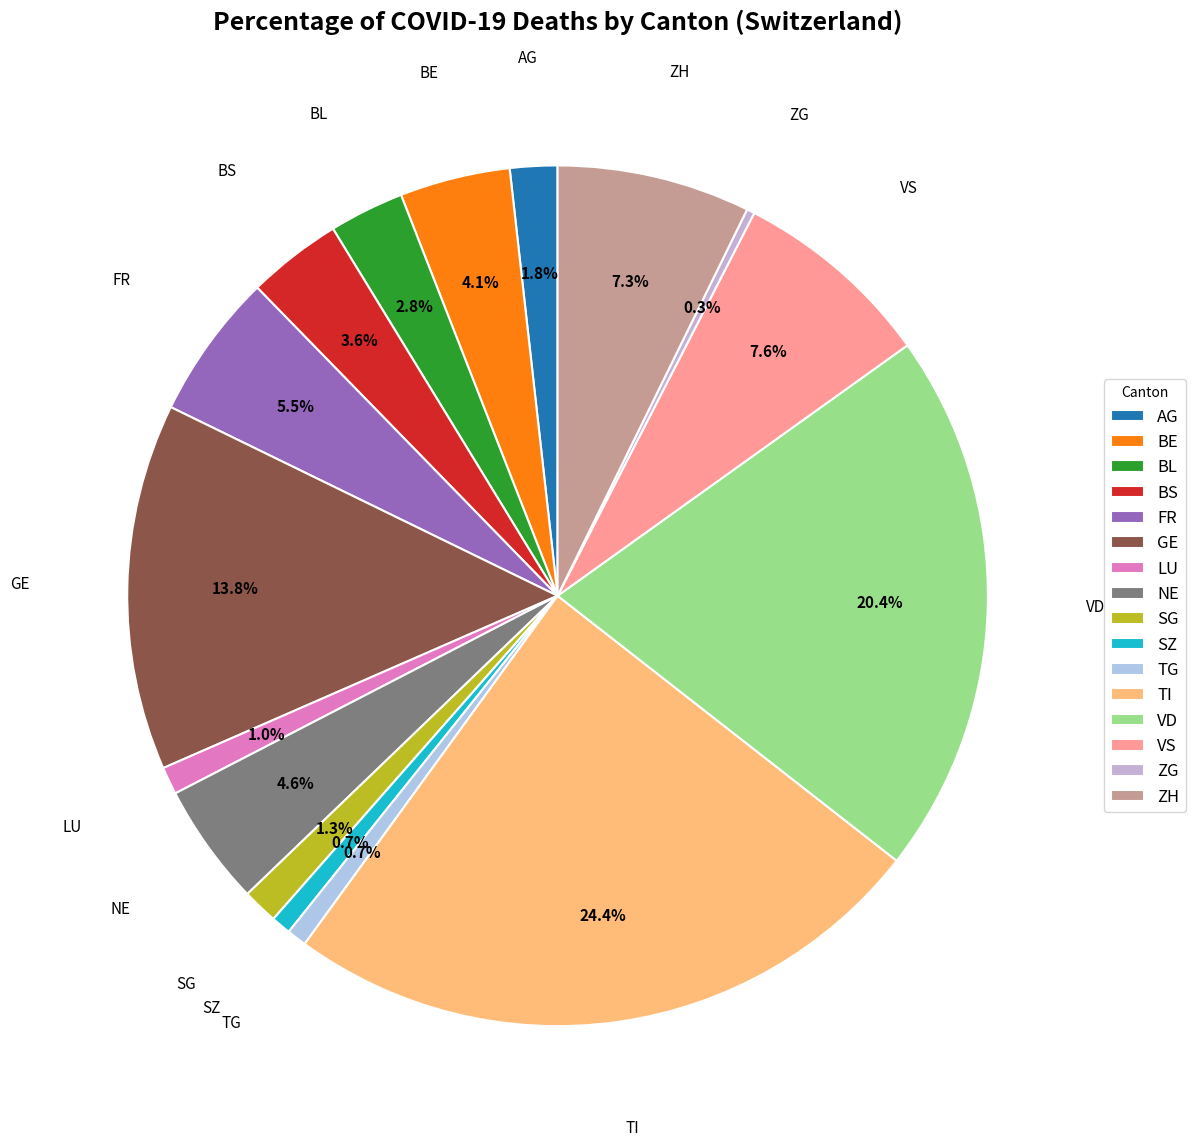

Is there a majority slice in this chart?

No